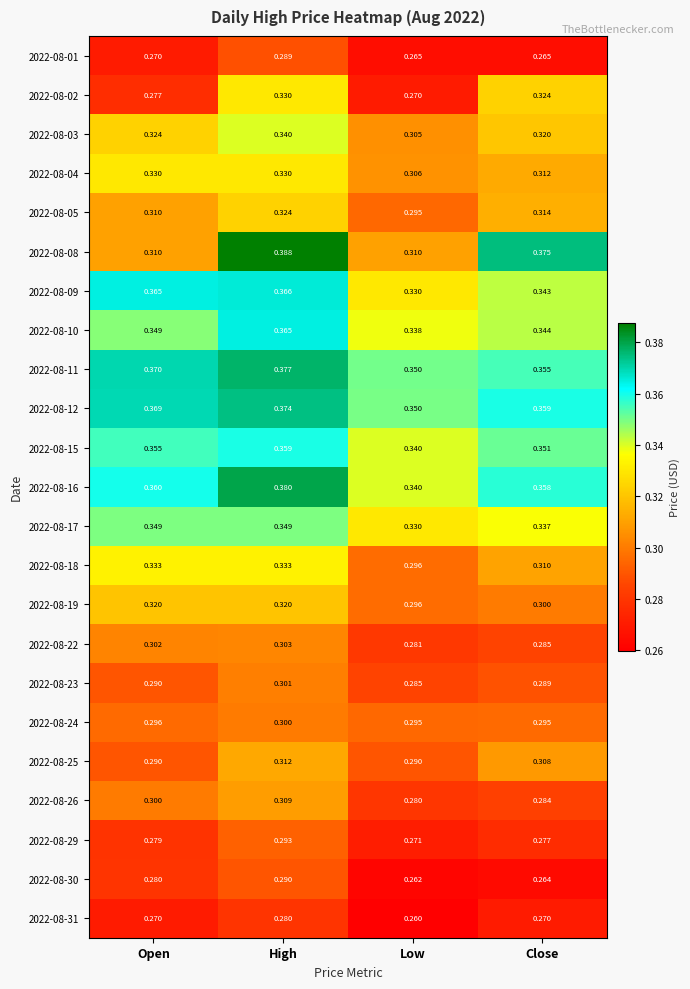

At which category is the sum across all series the highest?

High